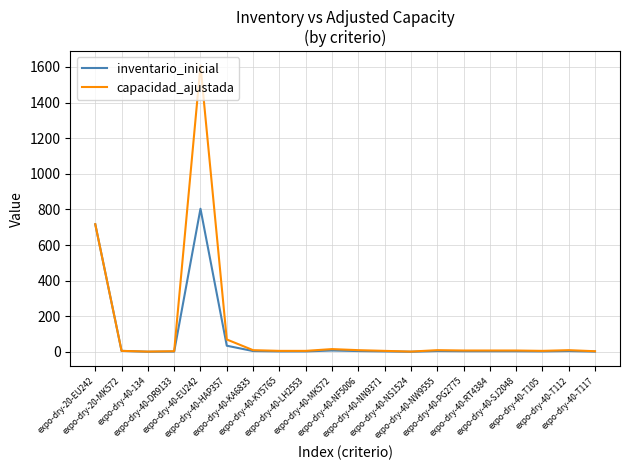

List the series in order of their peak value, lowest first.

inventario_inicial, capacidad_ajustada